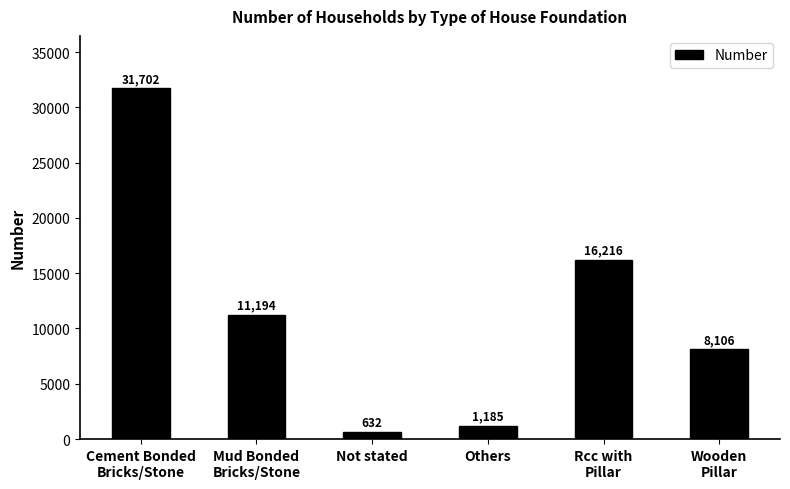

Where does the data first go above 11194?

Cement Bonded
Bricks/Stone